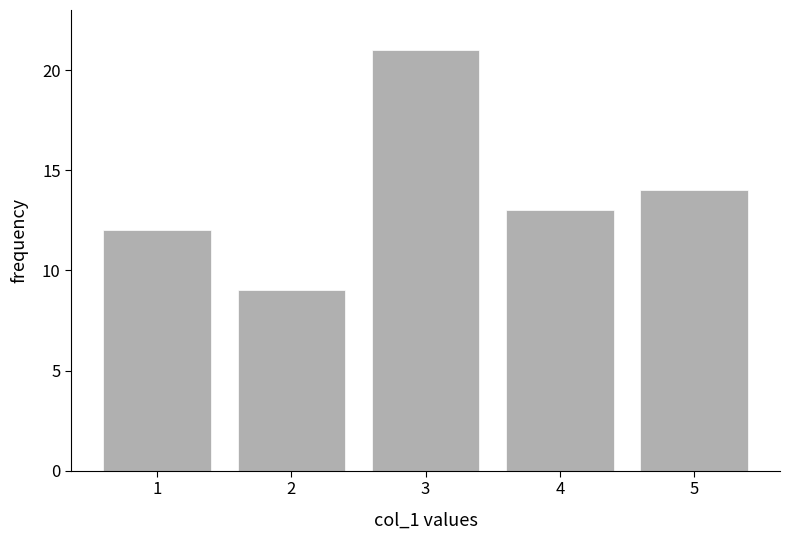

Reading left to right, extract all data points from this chart.

1=12	2=9	3=21	4=13	5=14